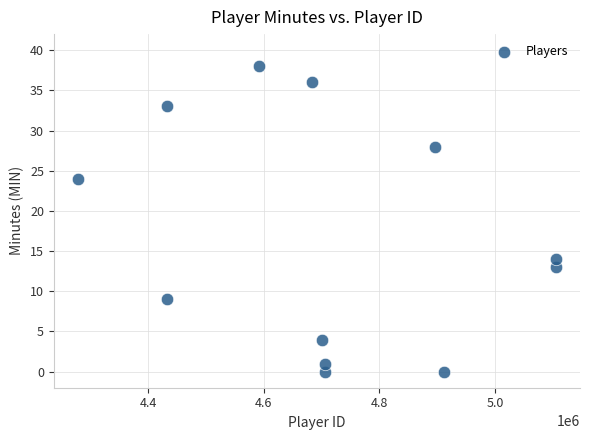

What is the range of X values (max minus min)?

827854